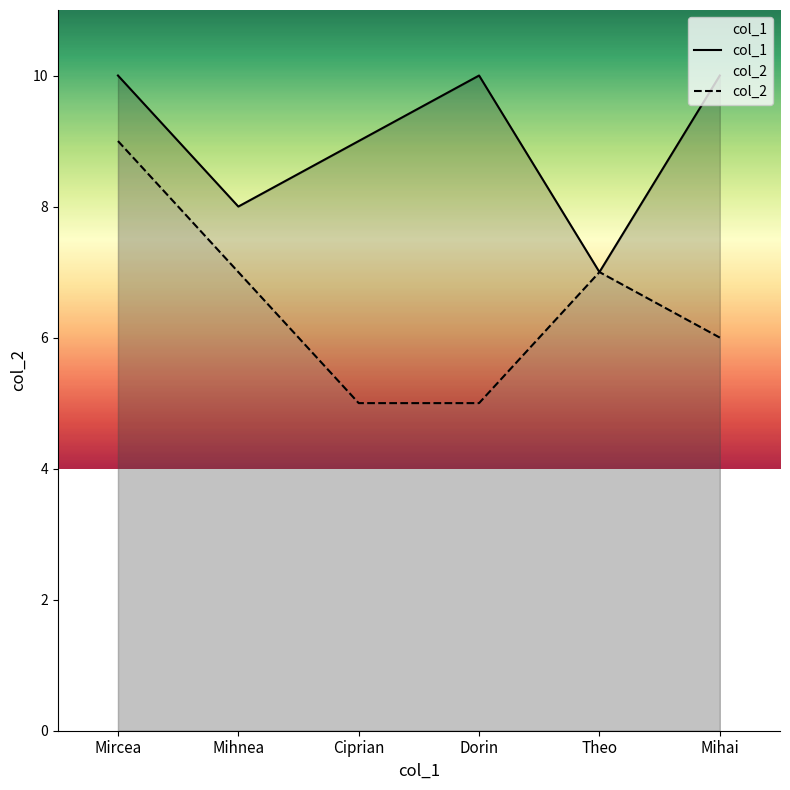

Where is col_2 nearest to the value 7?

Mihnea